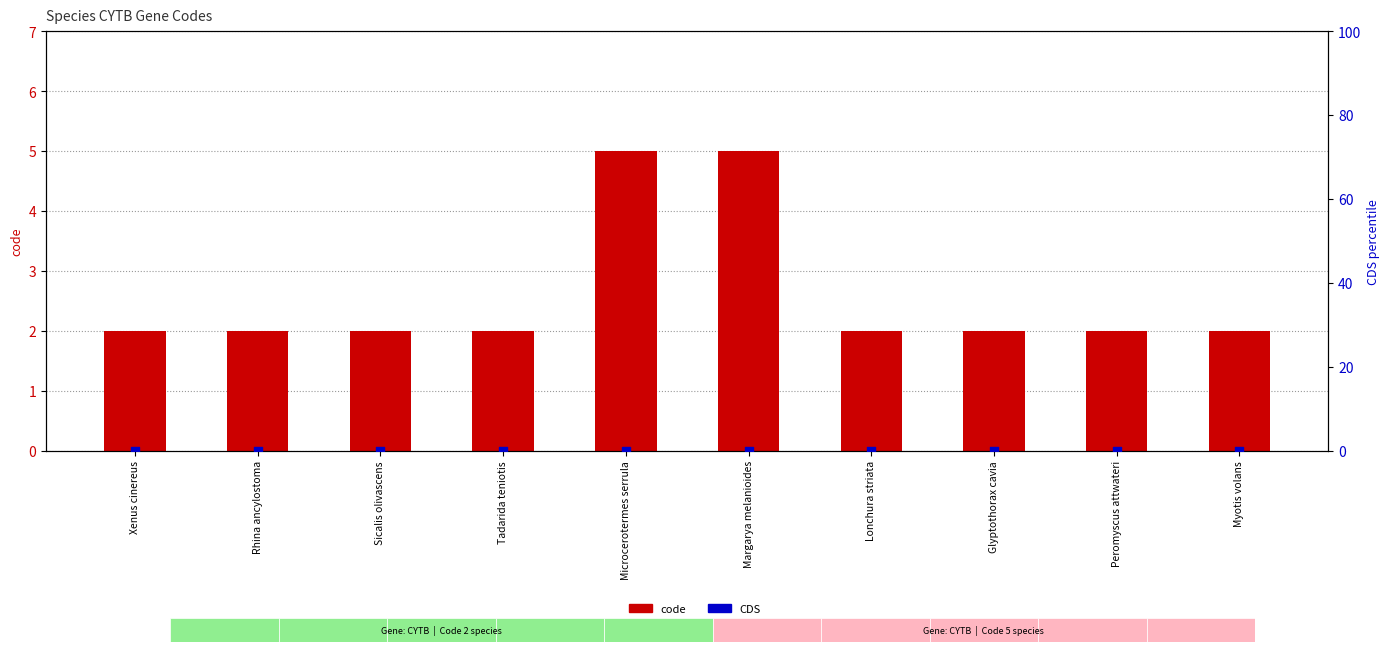

Which series reaches the maximum Y coordinate?

code